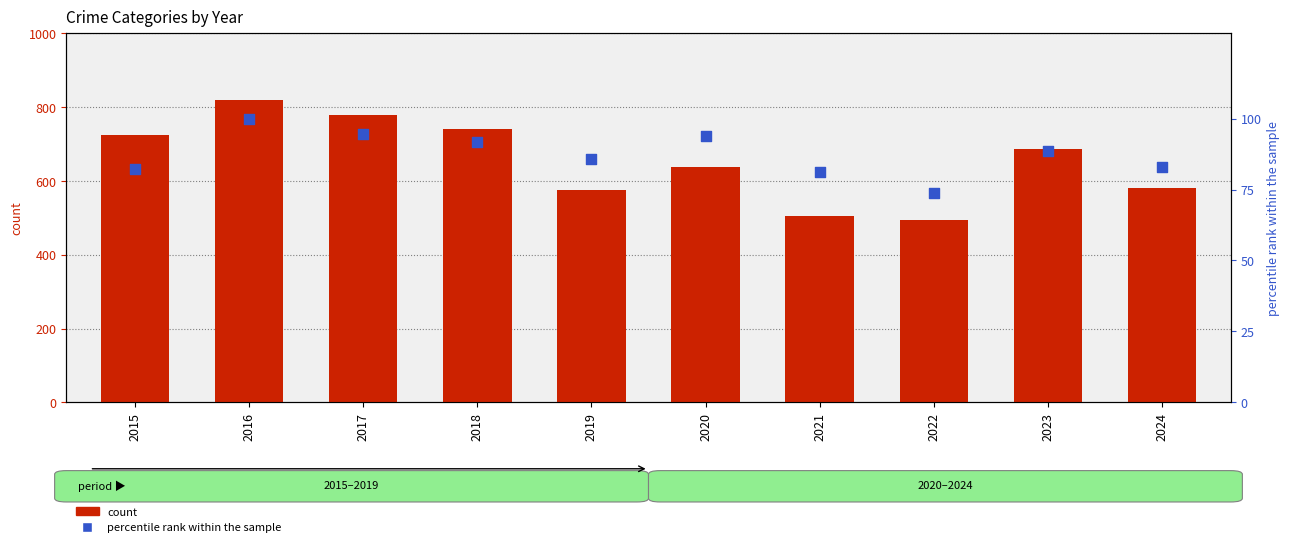

Which series contains the lowest Y value?

percentile rank within the sample